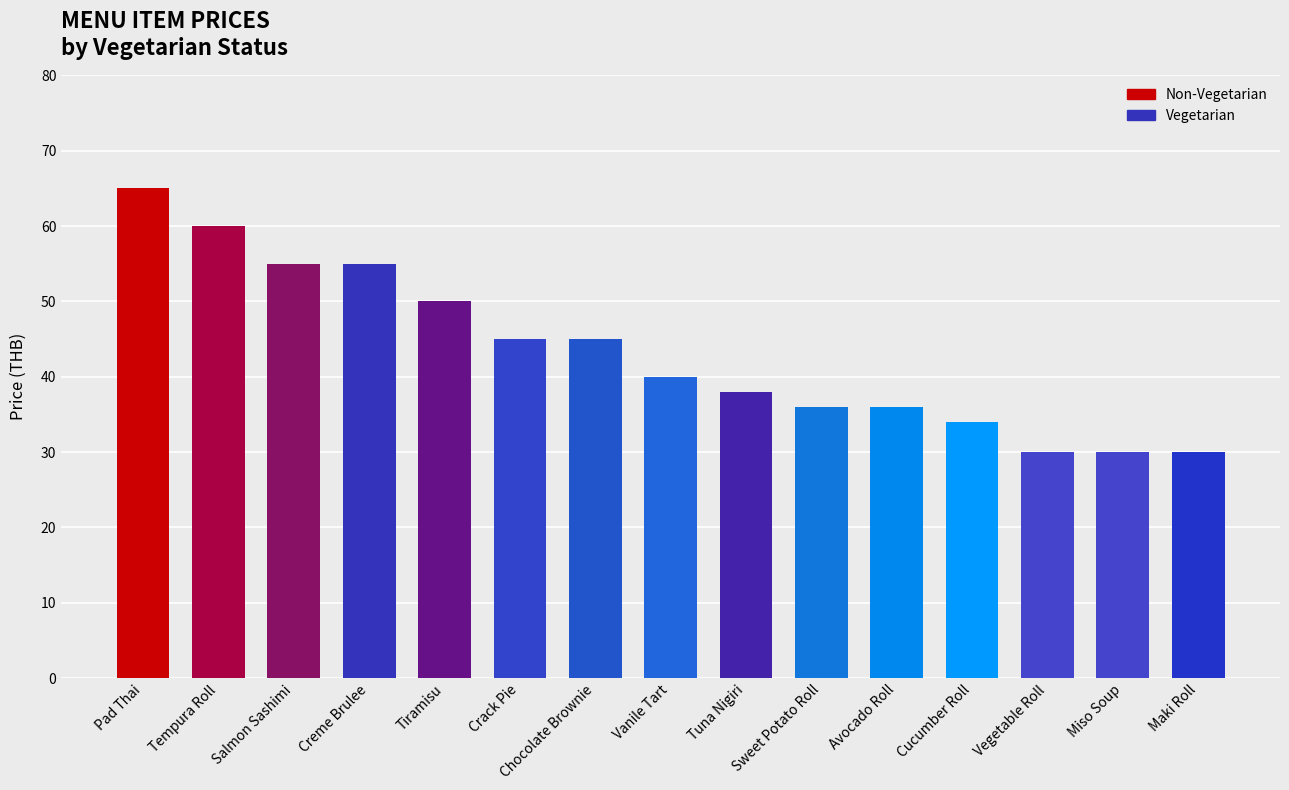

Reading left to right, list all the values displayed in this chart.

Pad Thai=65	Tempura Roll=60	Salmon Sashimi=55	Creme Brulee=55	Tiramisu=50	Crack Pie=45	Chocolate Brownie=45	Vanile Tart=40	Tuna Nigiri=38	Sweet Potato Roll=36	Avocado Roll=36	Cucumber Roll=34	Vegetable Roll=30	Miso Soup=30	Maki Roll=30